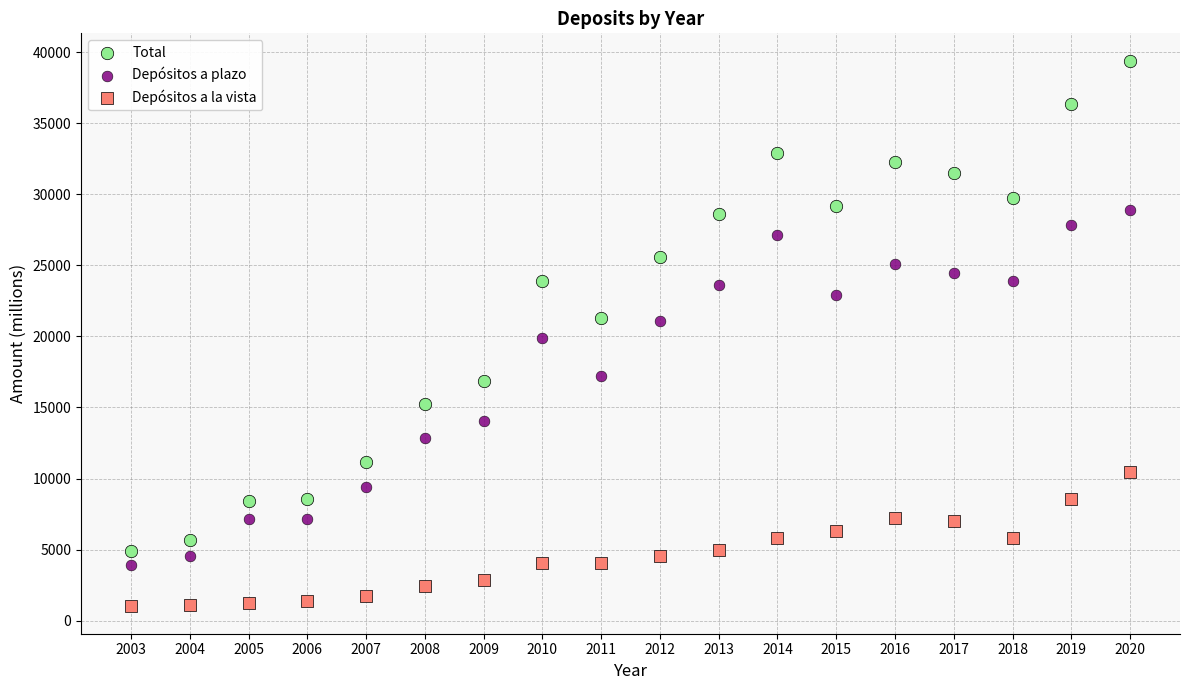

Which series reaches the maximum Y coordinate?

Total